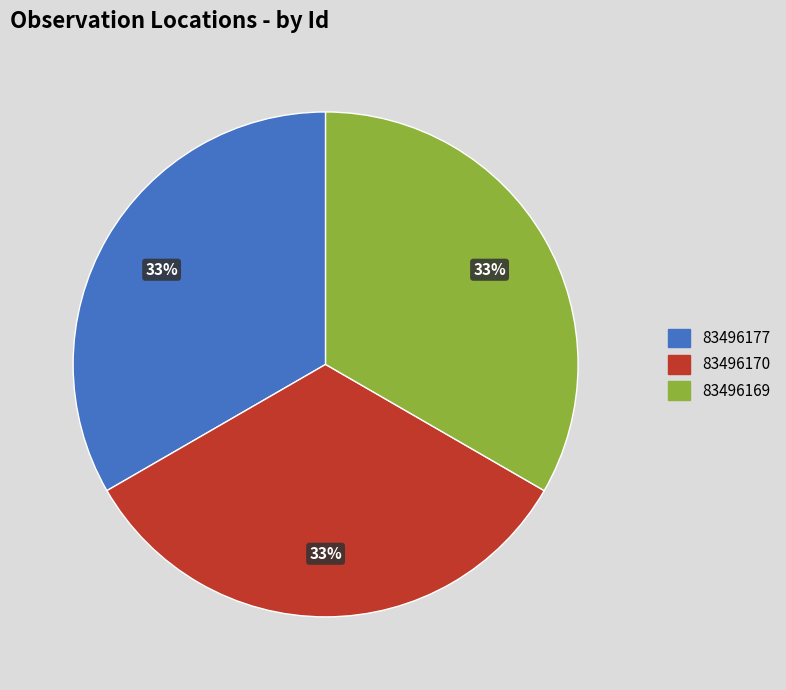

To the nearest percent, what is the average slice percentage?

33%